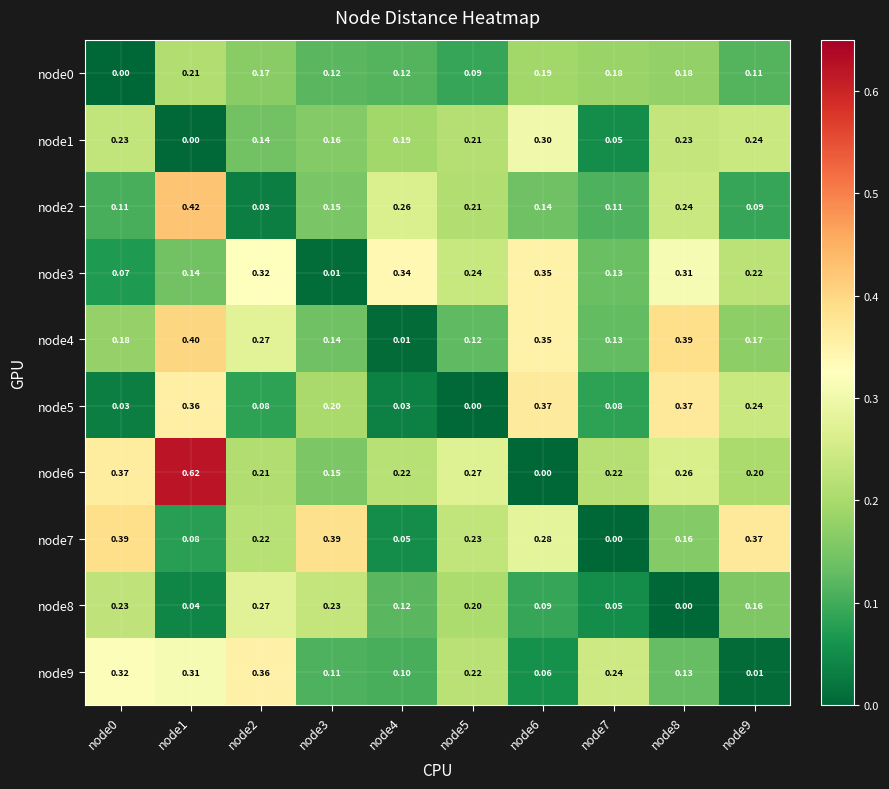

What is the spread (max minus min) of values at node2?

0.3